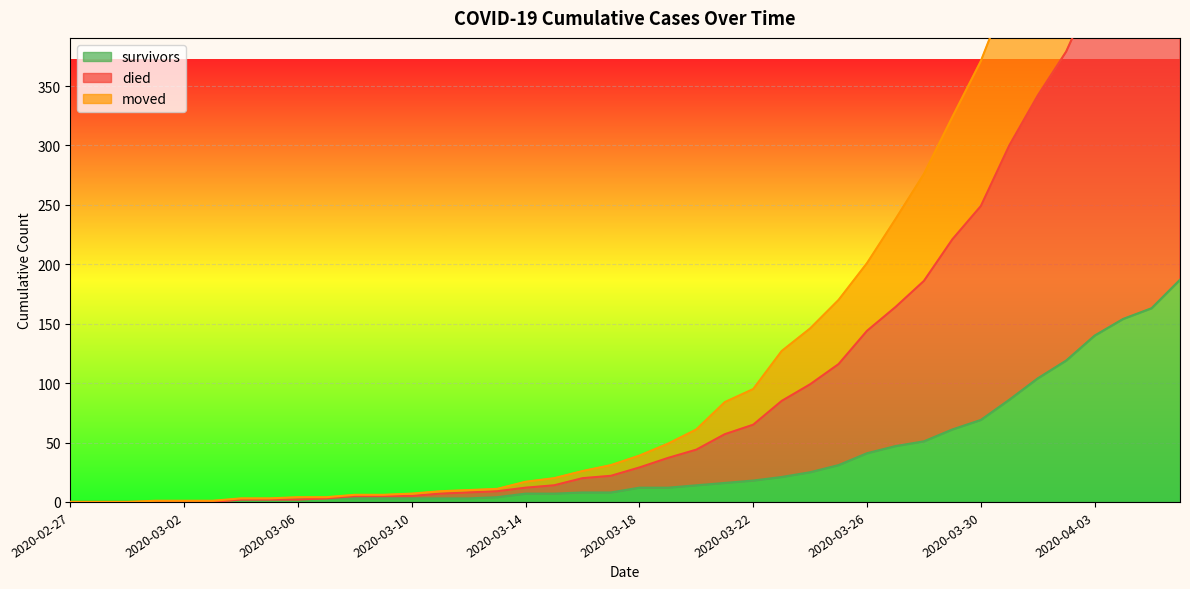

Is it true that survivors equals 3 at 2020-03-04?

False